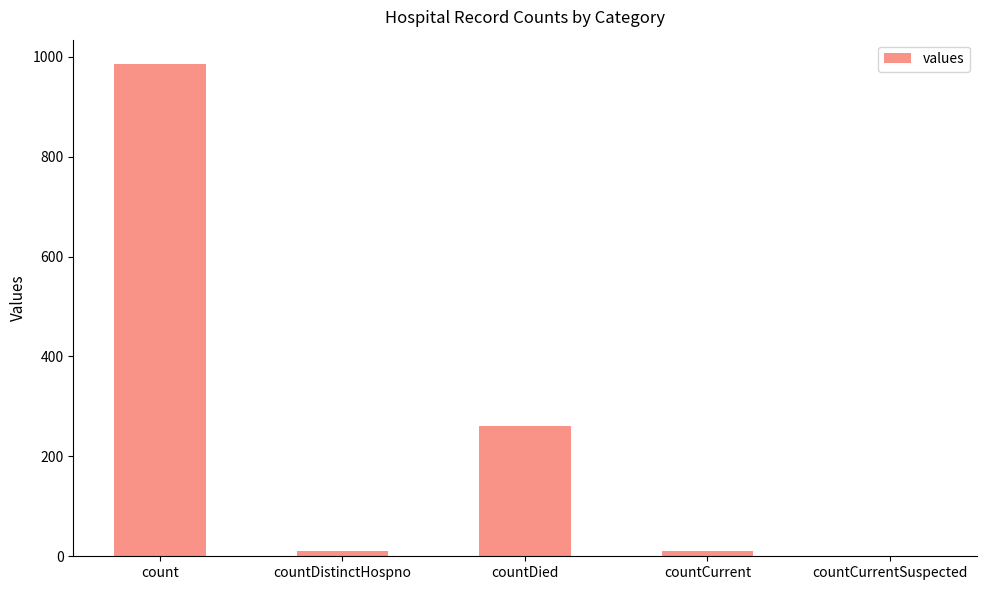

How many data points does each series have?

5